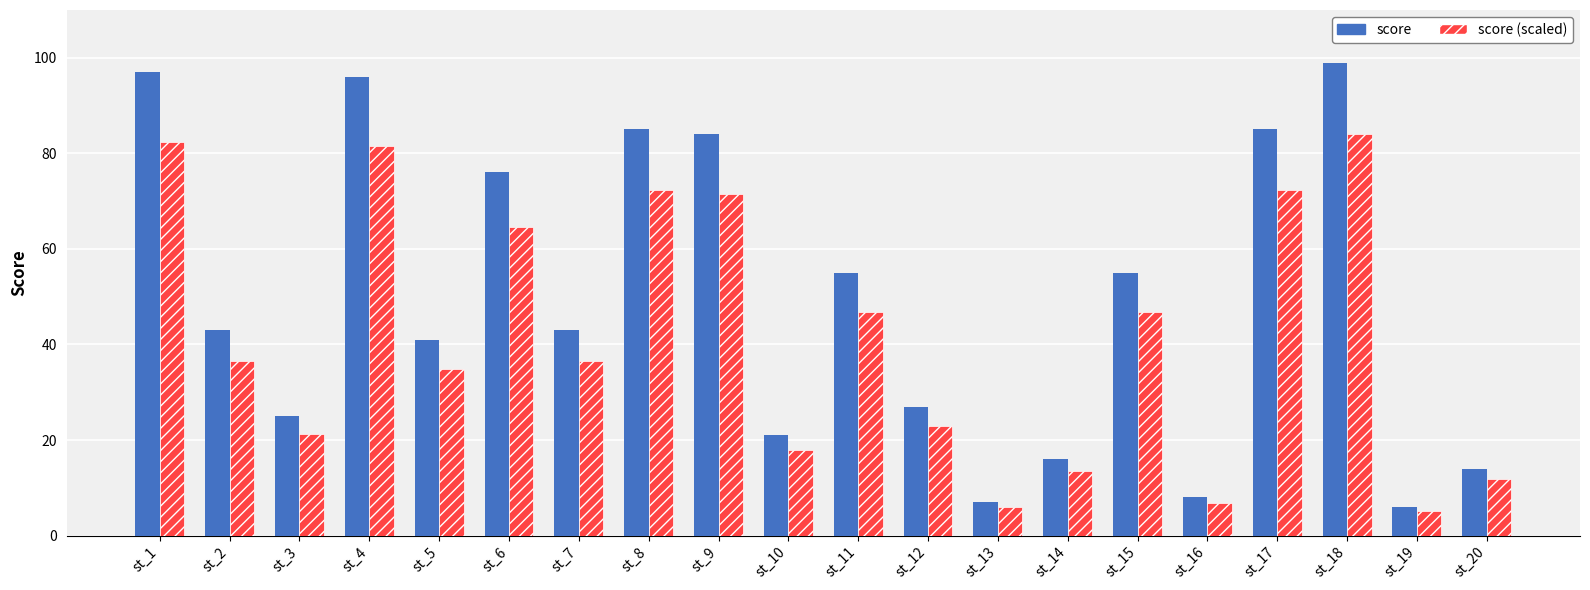

True or false: score has a value of 21.6 at st_2.

False